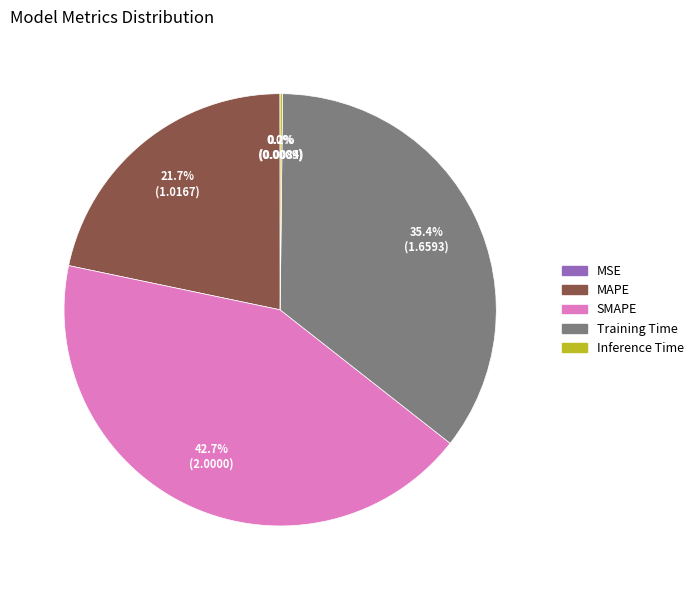

Does MAPE represent more than half of the total?

No